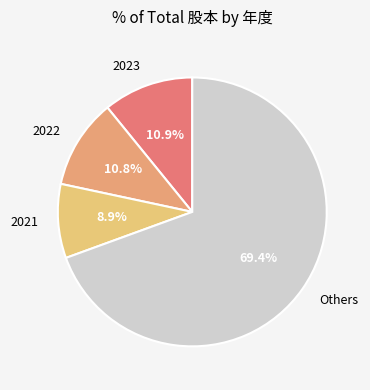

How many segments does this pie chart have?

4